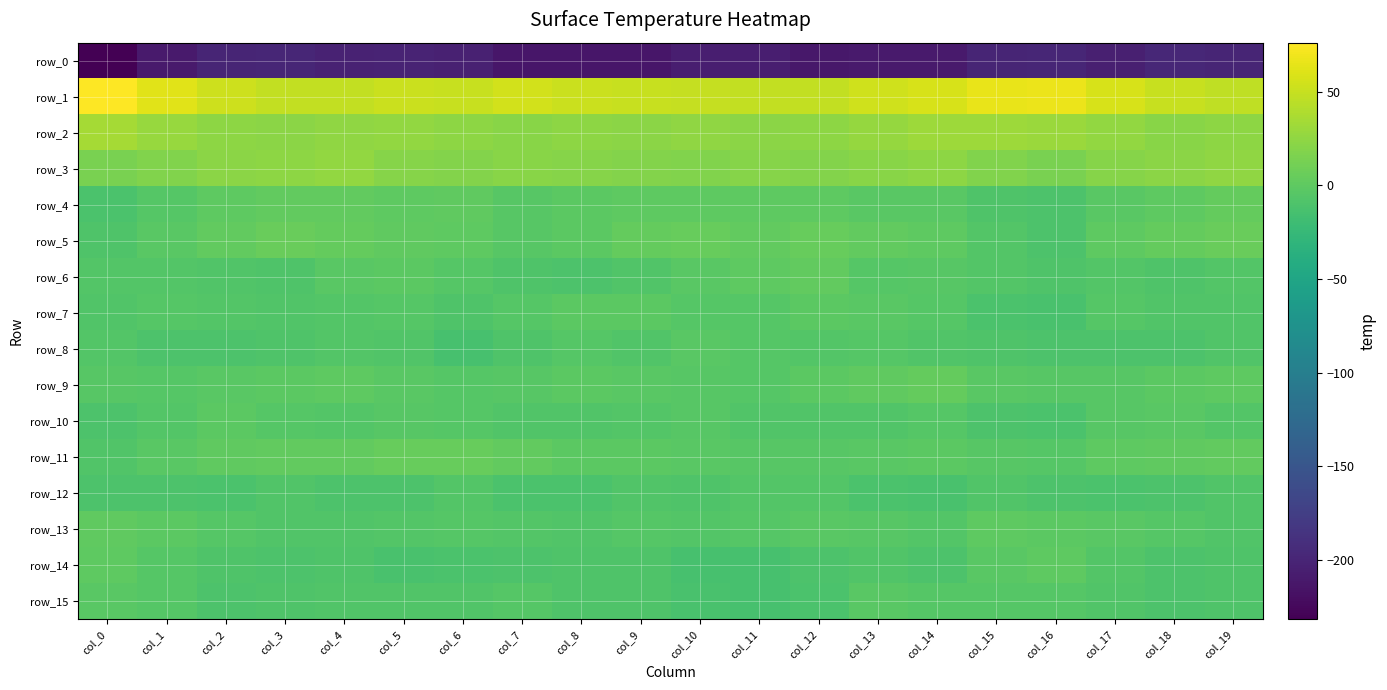

Is the value of row_11 at col_0 greater than the value of row_10 at col_17?

No